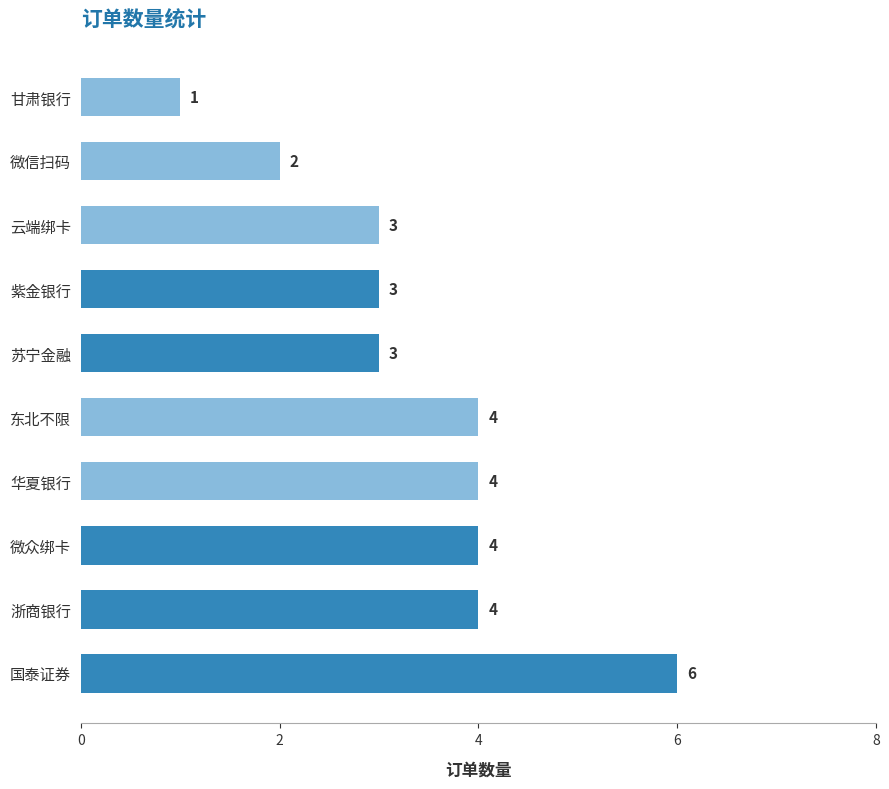

What is the average value?

3